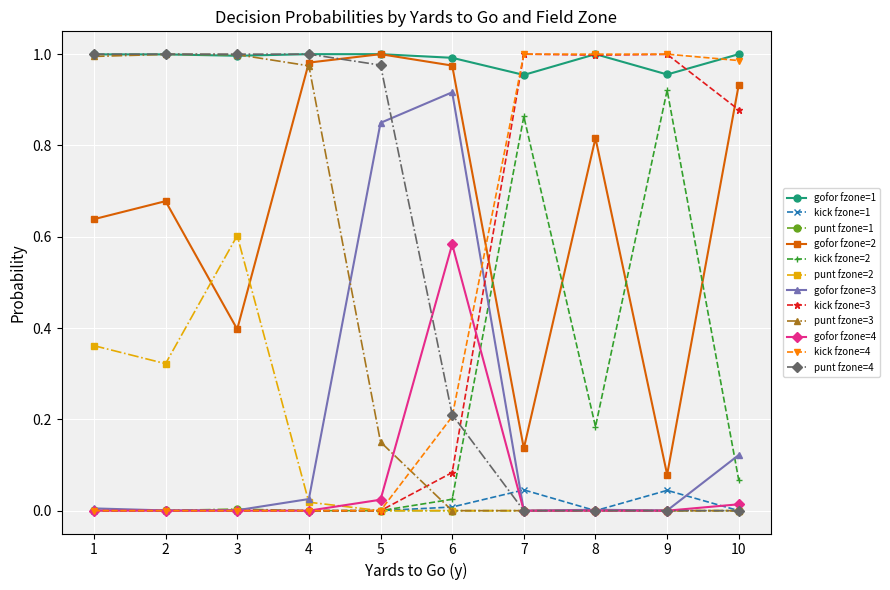

True or false: gofor fzone=4 and gofor fzone=2 cross at least once.

False